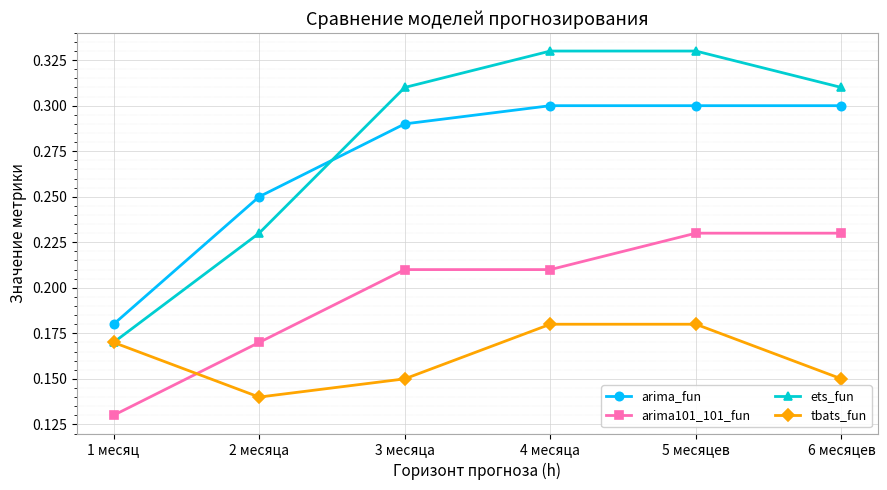

Is it true that ets_fun equals 0.3 at 4 месяца?

True